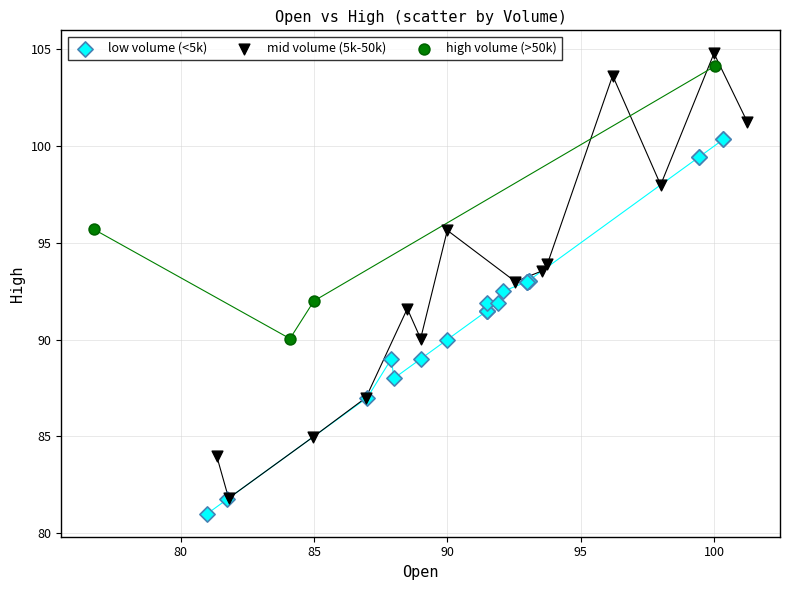

Which series has the largest Y range (max minus min)?

mid volume (5k-50k)